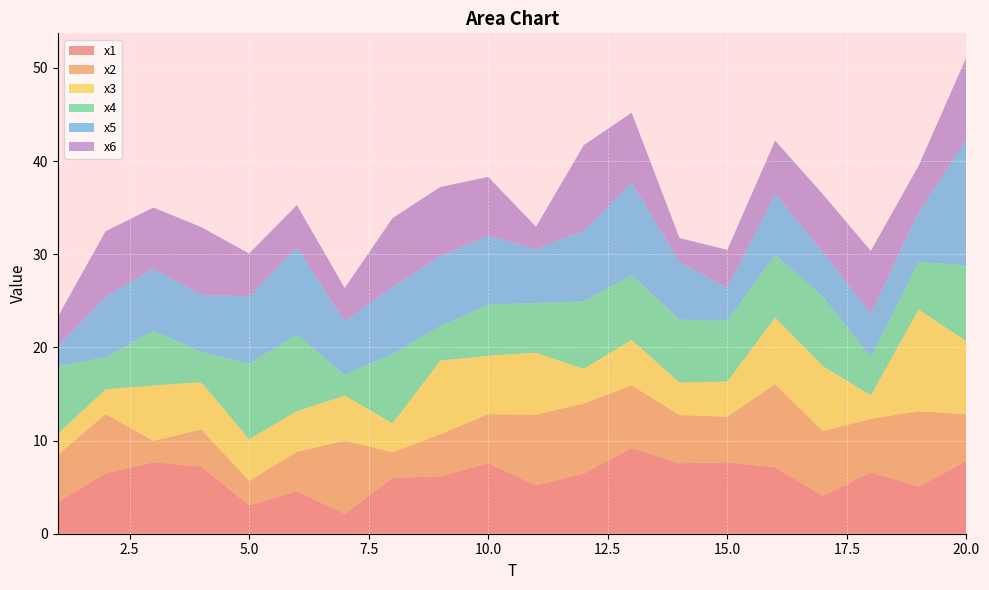

Reading left to right, extract all data points from this chart.

x1: 3.4	6.5	7.7	7.2	3.1	4.6	2.2	6.0	6.2	7.6	5.2	6.5	9.2	7.6	7.7	7.1	4.1	6.6	5.1	7.8
x2: 5.1	6.3	2.3	4.0	2.6	4.2	7.8	2.7	4.5	5.3	7.6	7.5	6.7	5.2	4.9	8.9	6.9	5.7	8.1	5.0
x3: 2.3	2.7	5.9	5.1	4.5	4.4	4.8	3.1	7.9	6.3	6.6	3.7	4.9	3.5	3.8	7.2	7.0	2.5	10.9	7.8
x4: 7.3	3.4	5.9	3.2	8.1	8.2	2.2	7.4	3.7	5.5	5.3	7.2	7.0	6.7	6.5	6.8	7.5	4.1	5.1	8.1
x5: 2.1	6.5	6.6	6.1	7.2	9.4	5.7	7.2	7.5	7.4	5.8	7.6	9.9	6.2	3.5	6.5	4.8	4.7	5.3	13.6
x6: 3.2	7.0	6.6	7.3	4.6	4.5	3.6	7.4	7.4	6.3	2.4	9.2	7.5	2.6	4.1	5.7	6.2	6.7	5.0	8.8